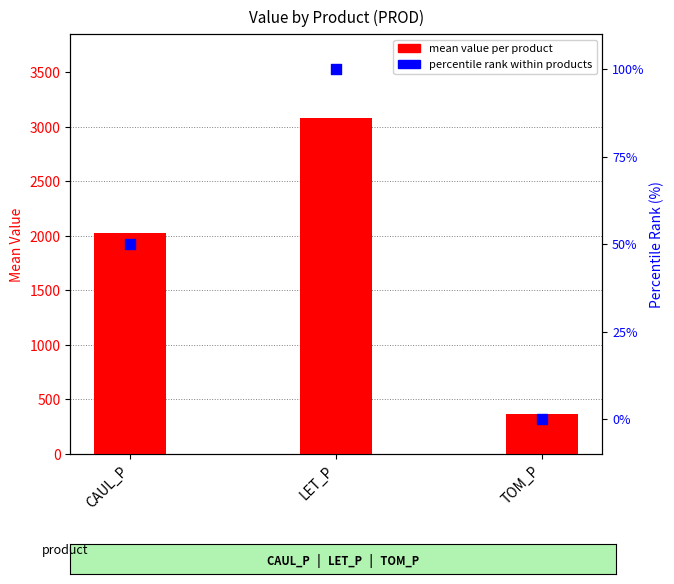

Which series has the largest total across all categories?

mean value per product